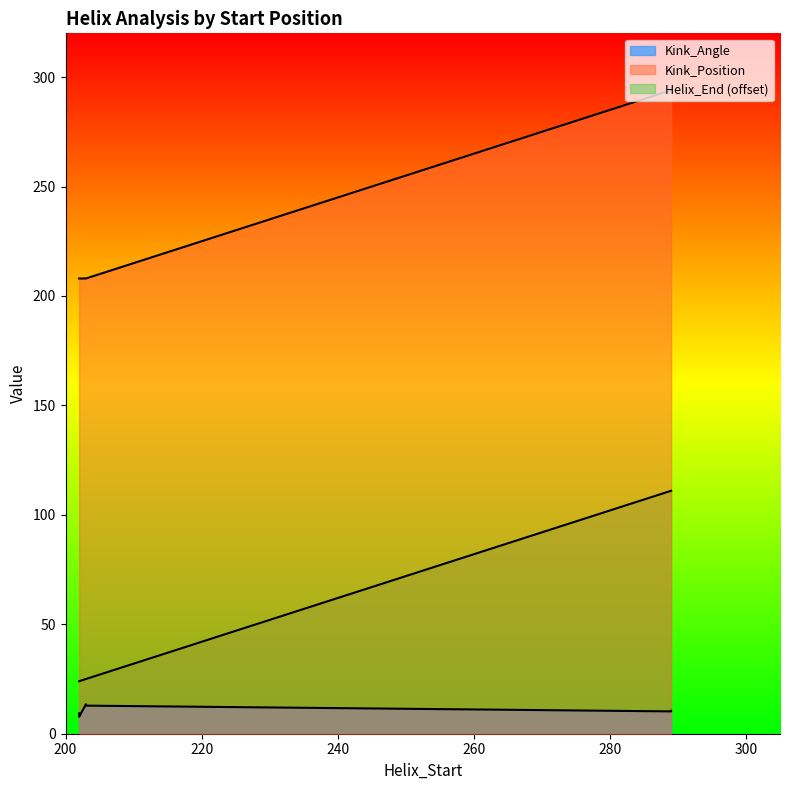

What is the spread (max minus min) of values at 289?

183